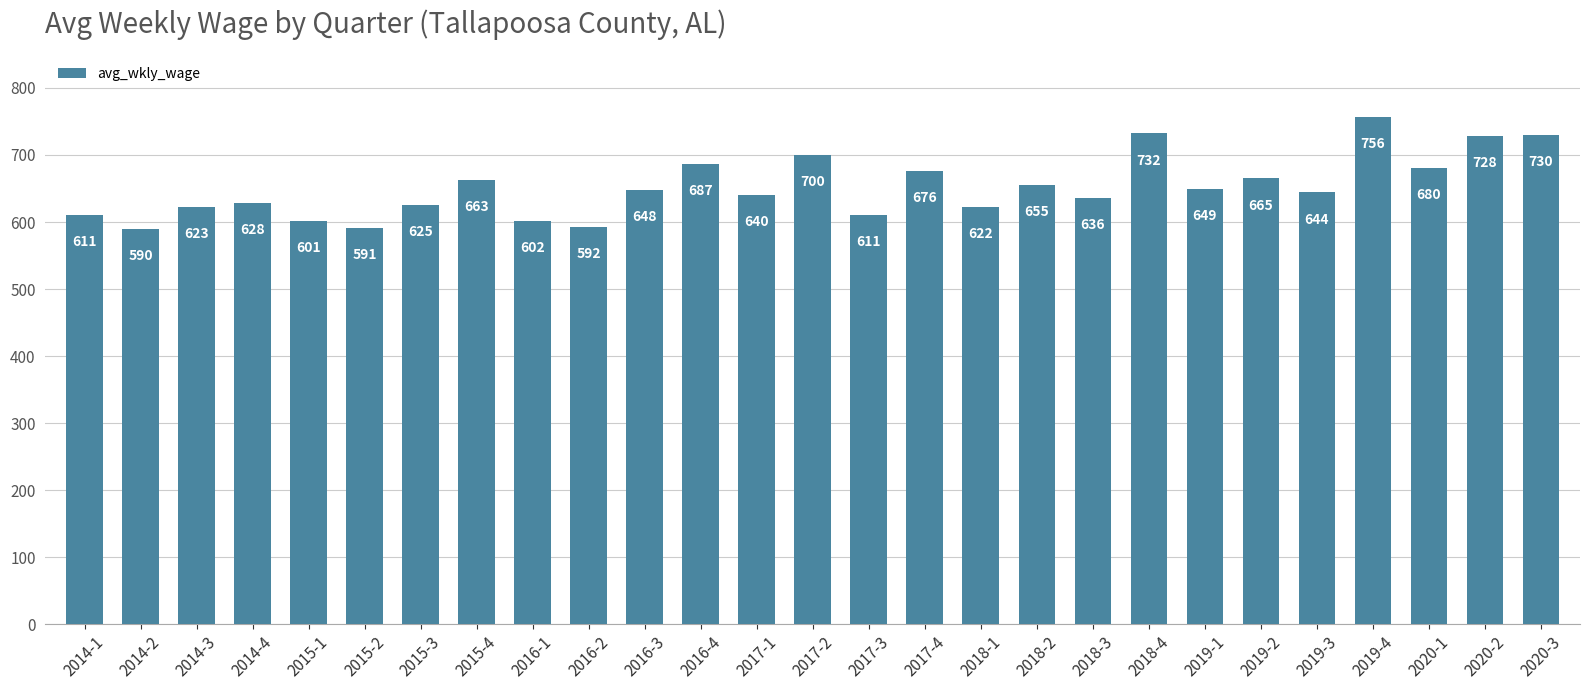

Which category has the lowest value across all series?

2014-2